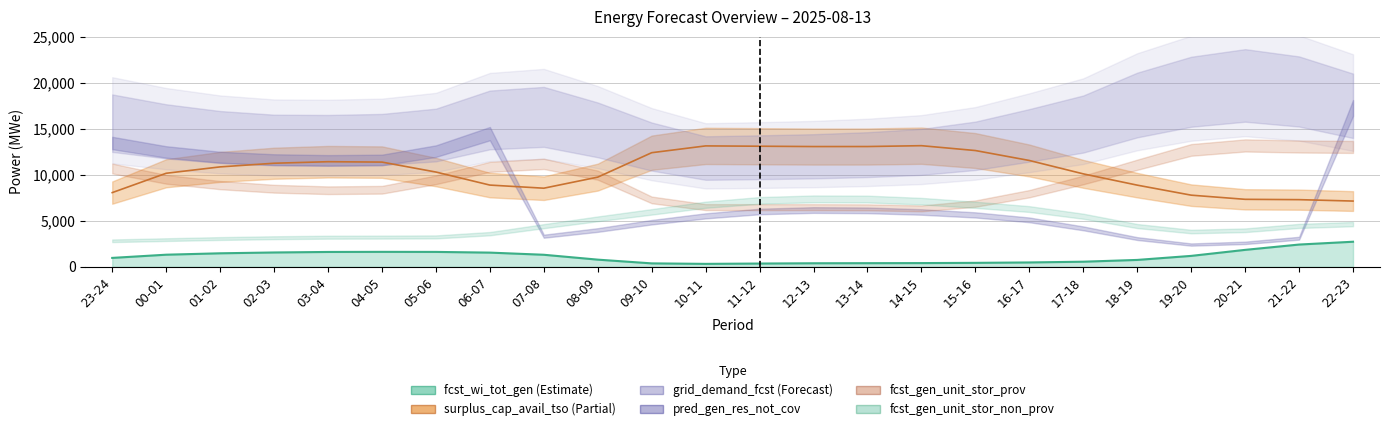

Reading left to right, list all the values displayed in this chart.

fcst_wi_tot_gen: 23-24=972	00-01=1320	01-02=1472	02-03=1562	03-04=1618	04-05=1629	05-06=1623	06-07=1547	07-08=1313	08-09=783	09-10=377	10-11=324	11-12=359	12-13=389	13-14=399	14-15=409	15-16=434	16-17=478	17-18=559	18-19=752	19-20=1191	20-21=1845	21-22=2423	22-23=2729
grid_demand_fcst: 23-24=15611	00-01=14721	01-02=14109	02-03=13778	03-04=13753	04-05=13847	05-06=14323	06-07=15962	07-08=16294	08-09=14882	09-10=13068	10-11=11821	11-12=11908	12-13=12012	13-14=12192	14-15=12490	15-16=13153	16-17=14285	17-18=15517	18-19=17584	19-20=19023	20-21=19712	21-22=19053	22-23=17497
pred_gen_res_not_cov: 23-24=13457	00-01=12482	01-02=11911	02-03=11651	03-04=11562	04-05=11608	05-06=12572	06-07=14473	07-08=3329	08-09=4001	09-10=4852	10-11=5540	11-12=6016	12-13=6173	13-14=6139	14-15=5960	15-16=5643	16-17=5105	17-18=4181	18-19=3072	19-20=2423	20-21=2609	21-22=3110	22-23=17261
surplus_cap_avail_tso: 23-24=8066	00-01=10168	01-02=10861	02-03=11257	03-04=11424	04-05=11382	05-06=10301	06-07=8885	07-08=8545	08-09=9748	09-10=12403	10-11=13141	11-12=13106	12-13=13070	13-14=13072	14-15=13165	15-16=12637	16-17=11557	17-18=10102	18-19=8877	19-20=7789	20-21=7337	21-22=7301	22-23=7148
fcst_gen_unit_stor_prov: 23-24=10684	00-01=9511	01-02=8880	02-03=8489	03-04=8323	04-05=8375	05-06=9457	06-07=10865	07-08=11190	08-09=9961	09-10=7272	10-11=6491	11-12=6487	12-13=6485	13-14=6466	14-15=6351	15-16=6873	16-17=7948	17-18=9441	18-19=11094	19-20=12705	20-21=13192	21-22=13075	22-23=13028
fcst_gen_unit_stor_non_prov: 23-24=2833	00-01=2958	01-02=3076	02-03=3165	03-04=3221	04-05=3232	05-06=3253	06-07=3605	07-08=4419	08-09=5216	09-10=5973	10-11=6750	11-12=7221	12-13=7386	13-14=7367	14-15=7136	15-16=6742	16-17=6279	17-18=5499	18-19=4432	19-20=3836	20-21=3974	21-22=4447	22-23=4643